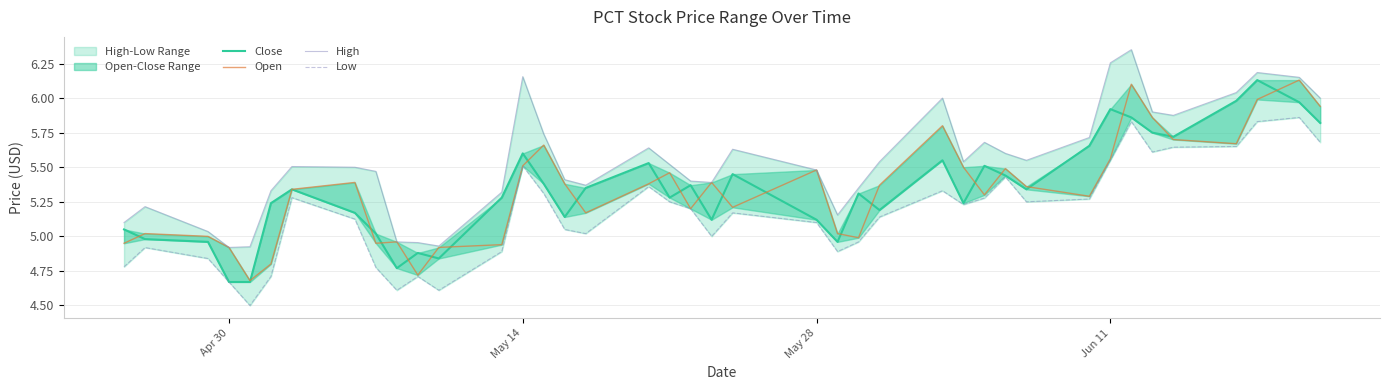

What is the smallest value displayed?

4.5